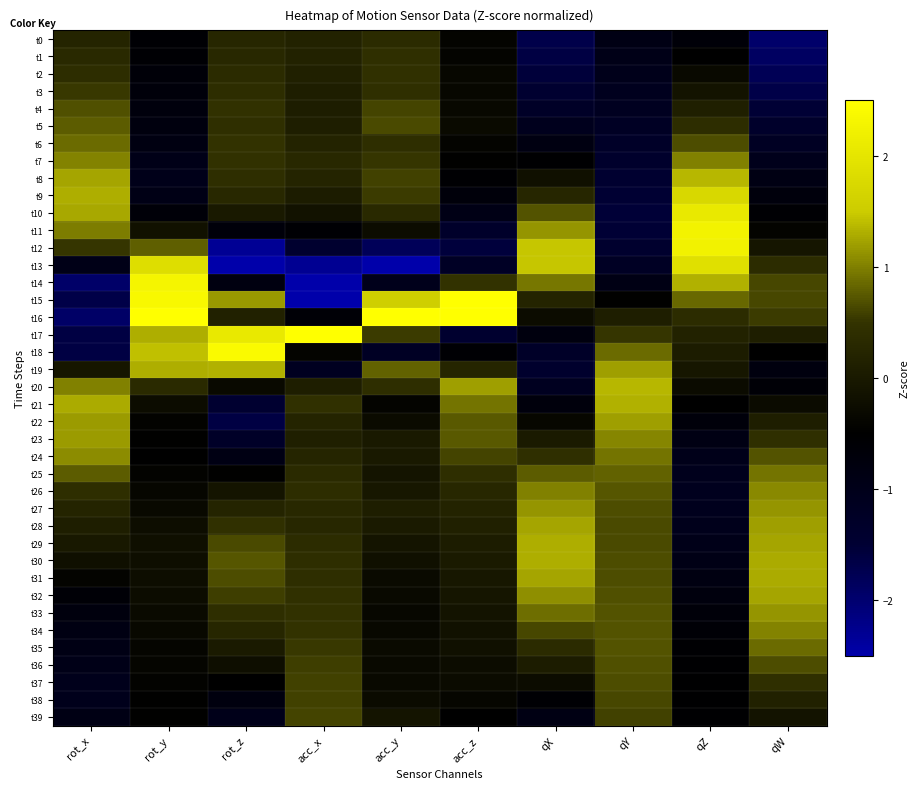

Rank the series by their maximum value, from highest to lowest.

t16, t15, t17, t18, t14, t11, t12, t10, t13, t9, t8, t20, t19, t21, t30, t29, t31, t28, t32, t22, t23, t33, t27, t24, t26, t7, t34, t25, t35, t6, t5, t36, t4, t37, t38, t39, t3, t2, t1, t0